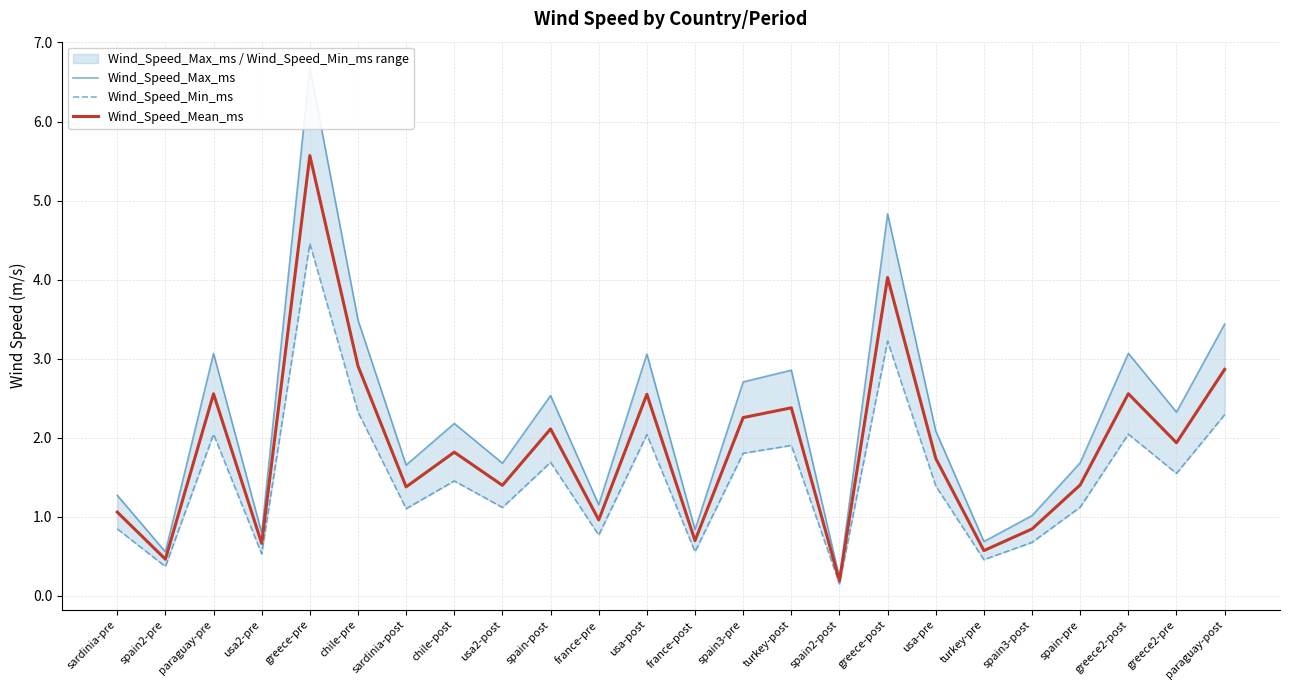

Which series has the largest total across all categories?

Wind_Speed_Max_ms